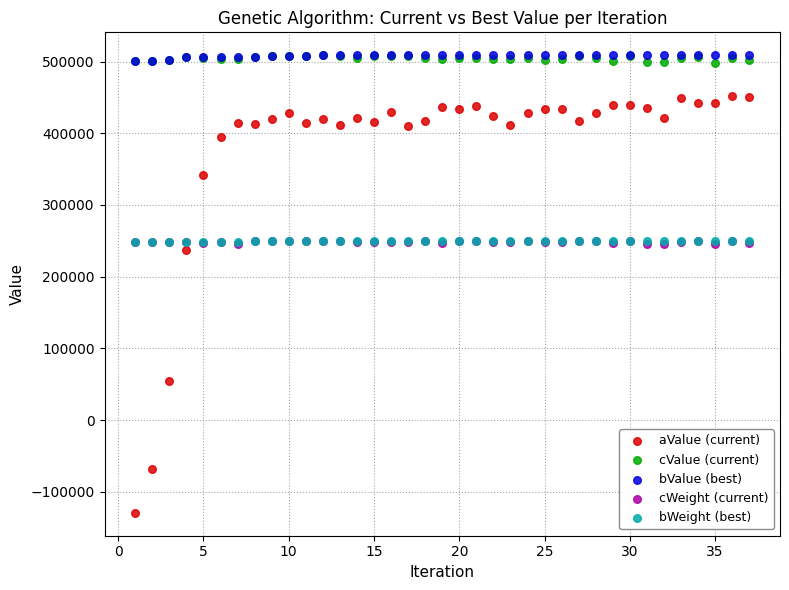

Which series reaches the minimum Y coordinate?

aValue (current)